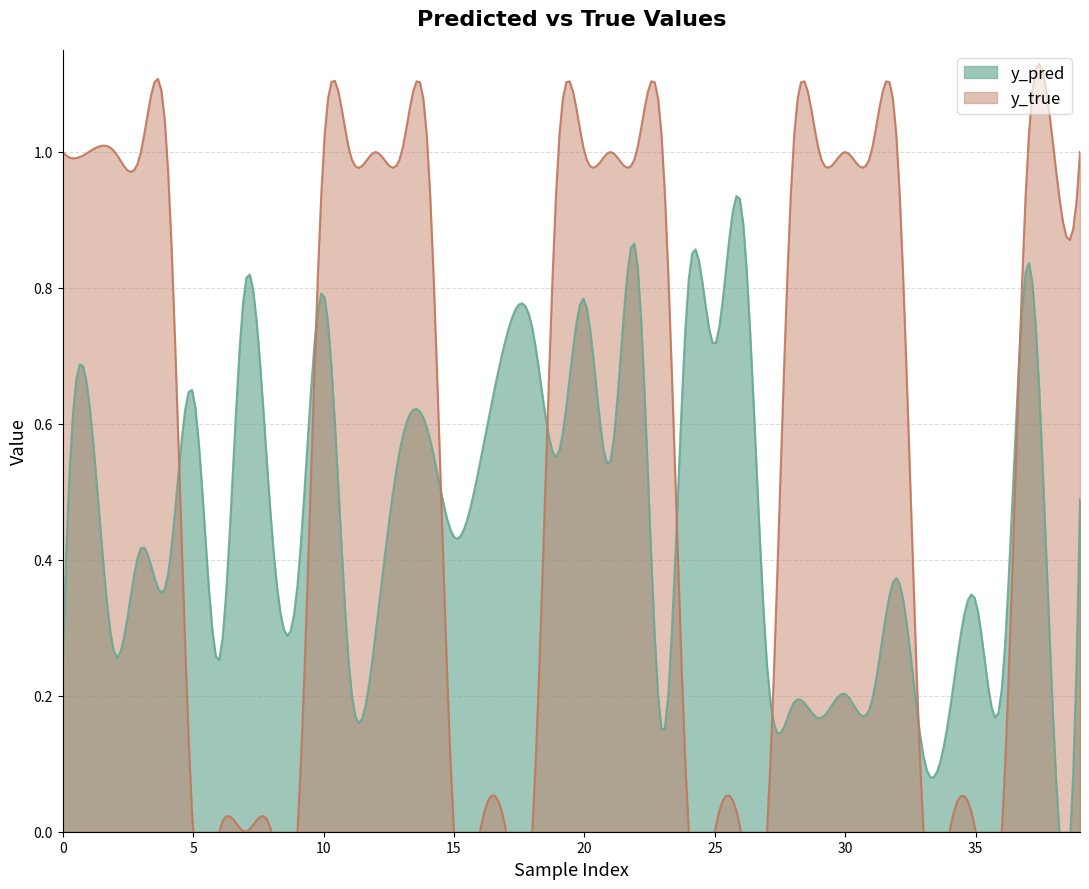

Which series changed the most between 18 and 33?

y_pred